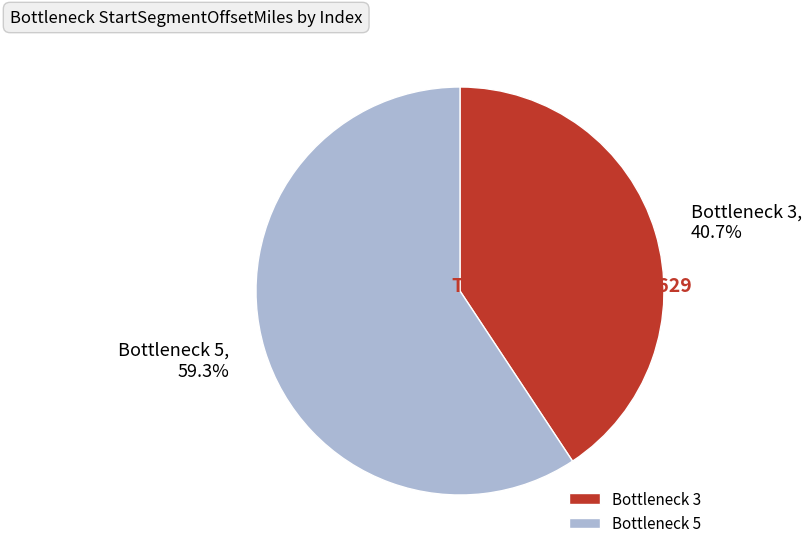

Combined, do Bottleneck 3 and Bottleneck 5 account for over 50%?

Yes